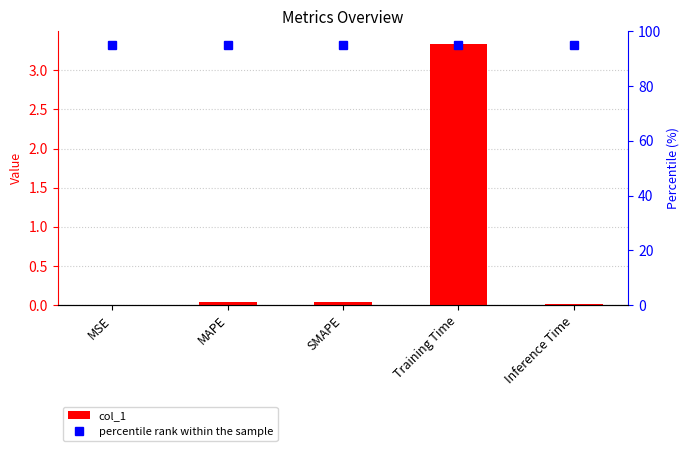

Reading left to right, what are all the values shown in this chart?

col_1: MSE=0.0	MAPE=0.0	SMAPE=0.0	Training Time=3.3	Inference Time=0.0
percentile rank within the sample: MSE=95.0	MAPE=95.0	SMAPE=95.0	Training Time=95.0	Inference Time=95.0